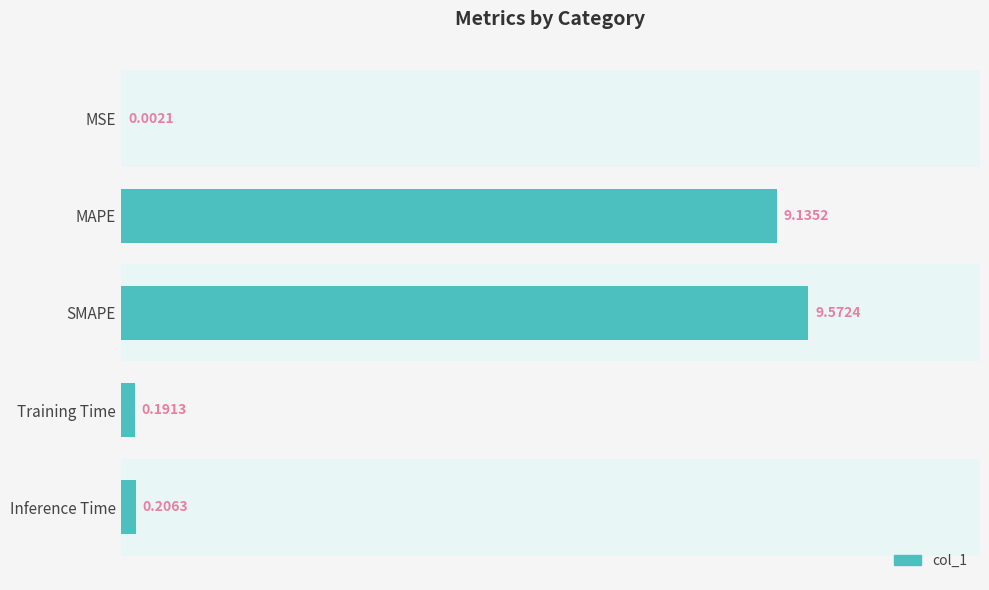

What is the sum of all values?

19.1